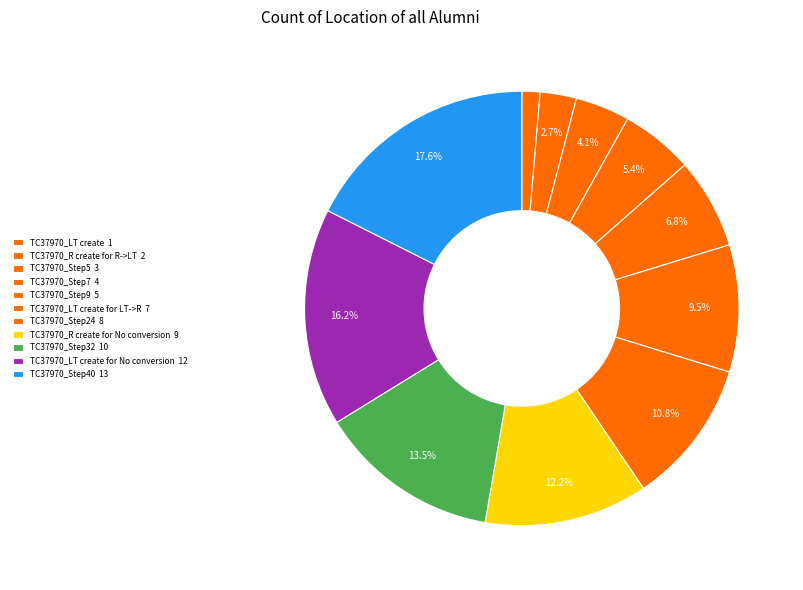

How many slices are in this pie chart?

11